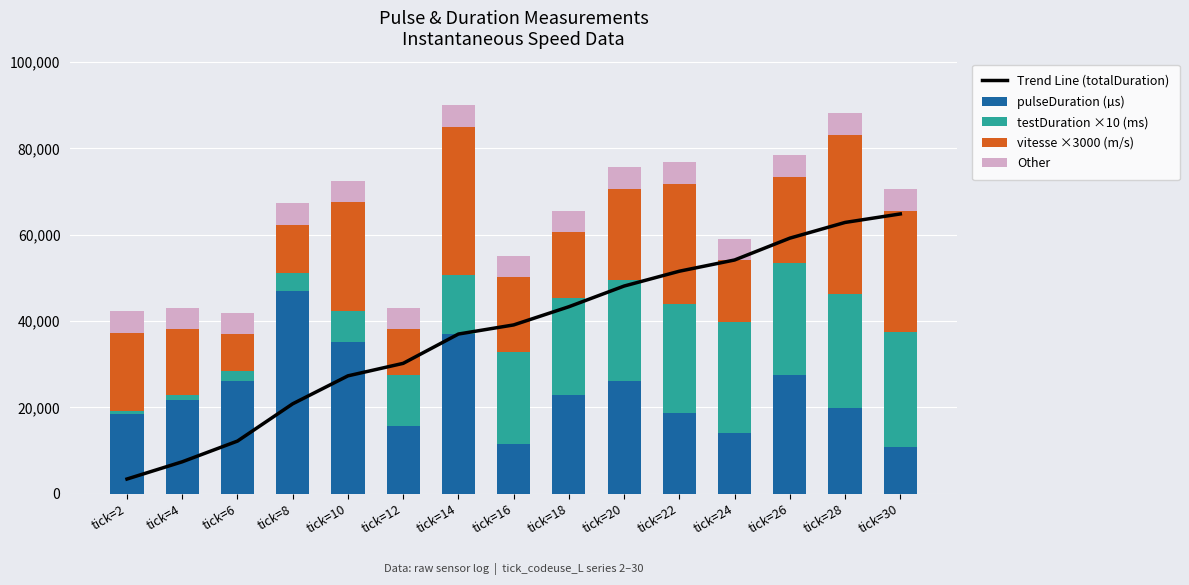

Where is vitesse ×3000 (m/s) nearest to the value 22614?

tick=20